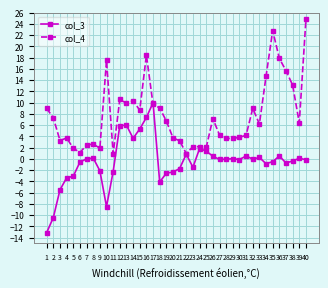

What is the value of the col_4 point at the 12th from the left?

10.6